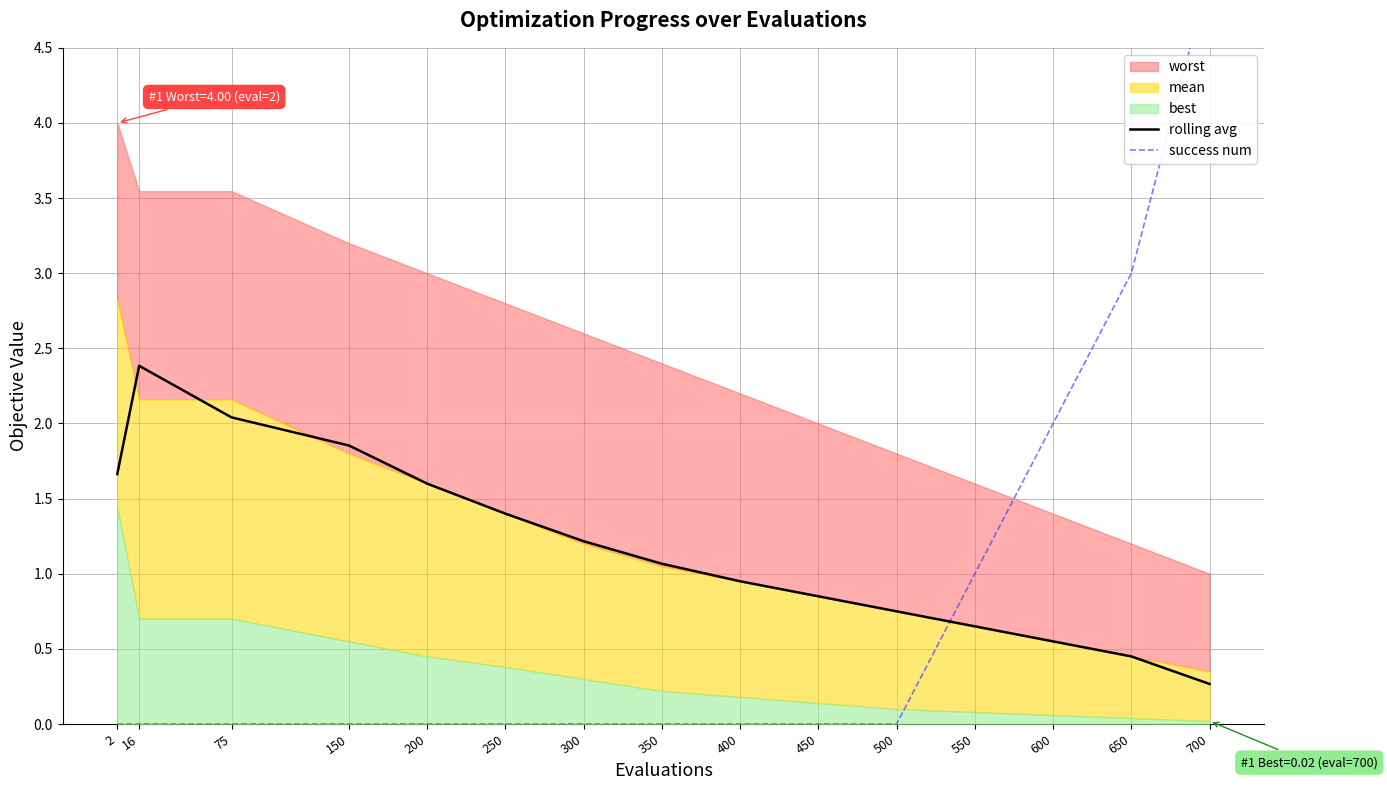

What is the difference between the second highest and second lowest values in the success num series?

3.0